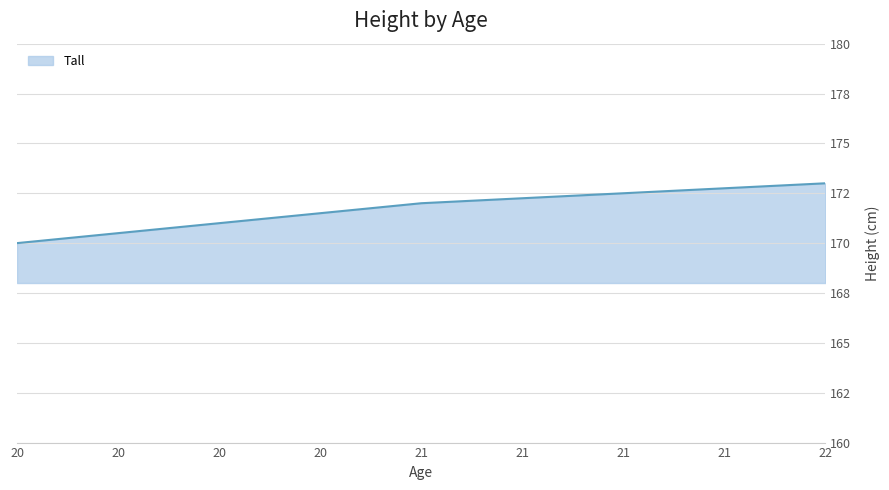

Where is the data nearest to the value 171?

20